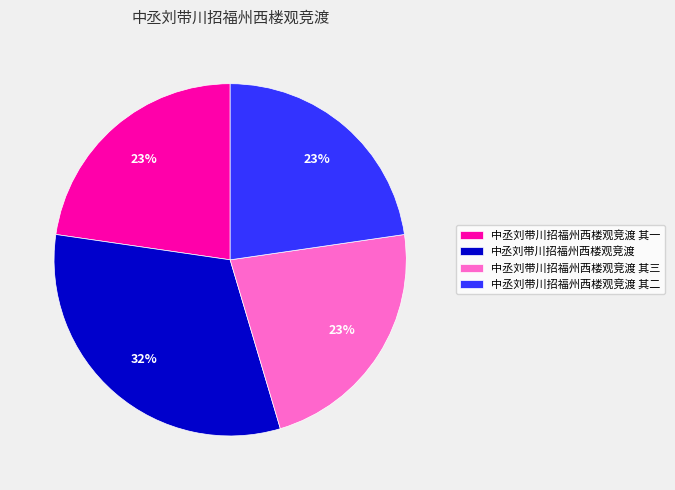

Is there a majority slice in this chart?

No